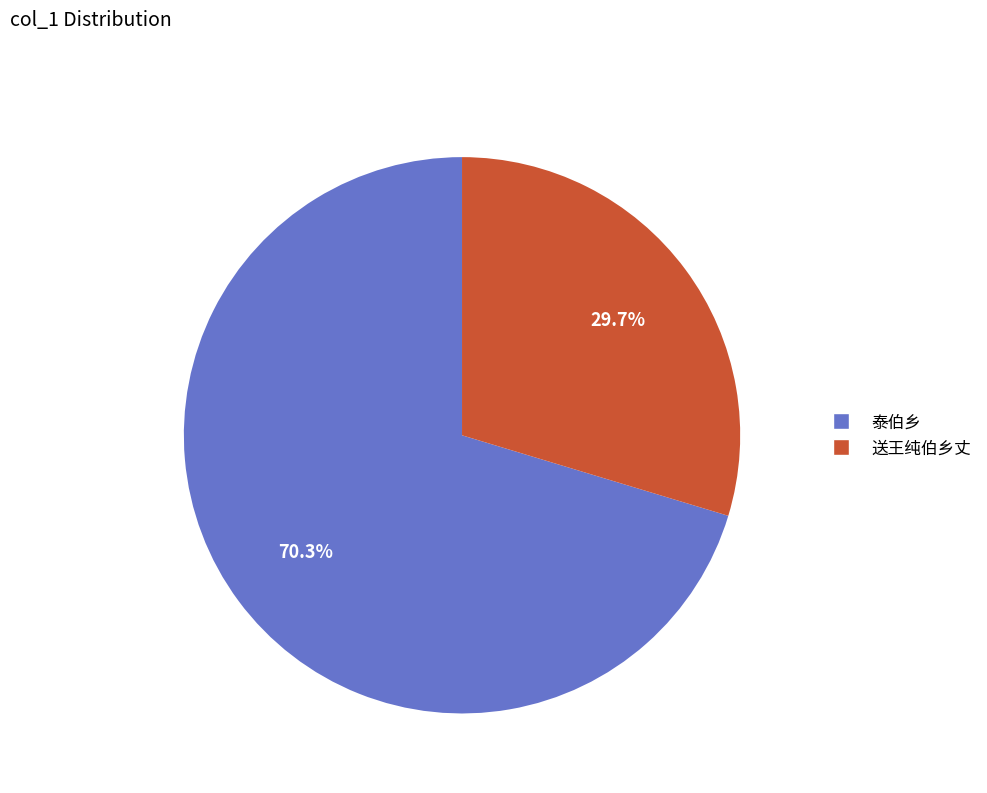

Is there any slice that represents more than half of the pie?

Yes